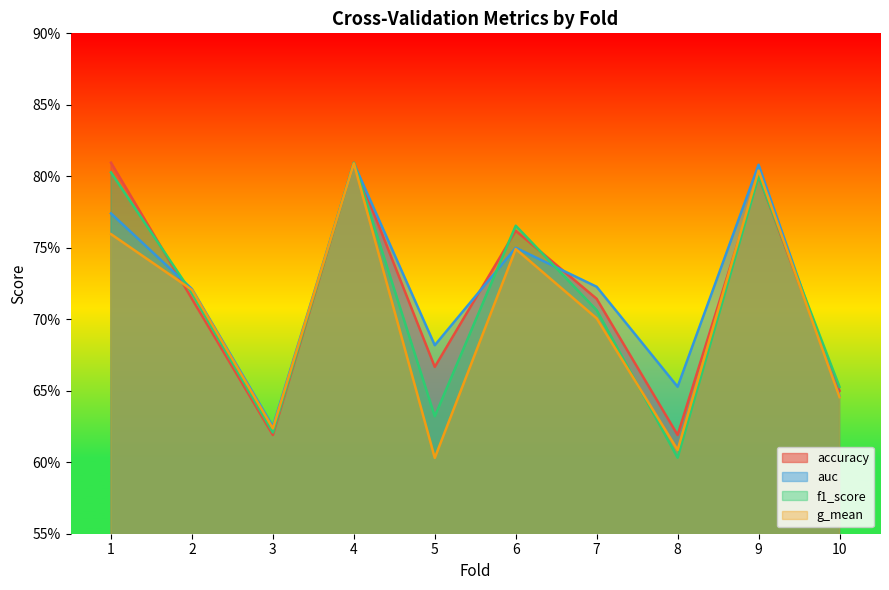

Which has a higher value, 4 or 7?

4